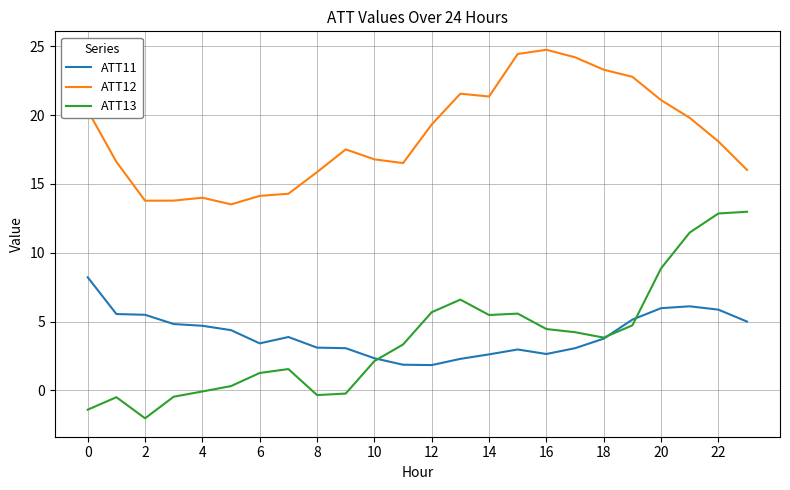

Which series has the largest total across all categories?

ATT12